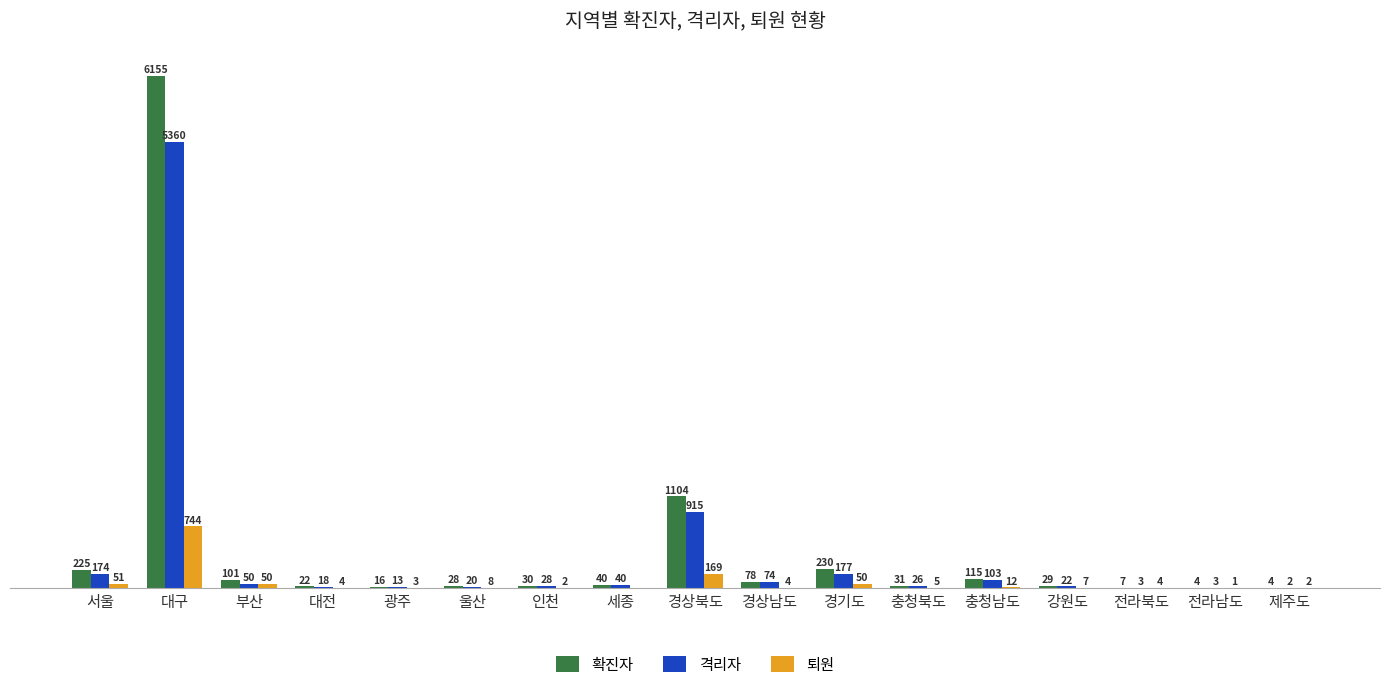

Where does the 격리자 series first go above 28?

서울